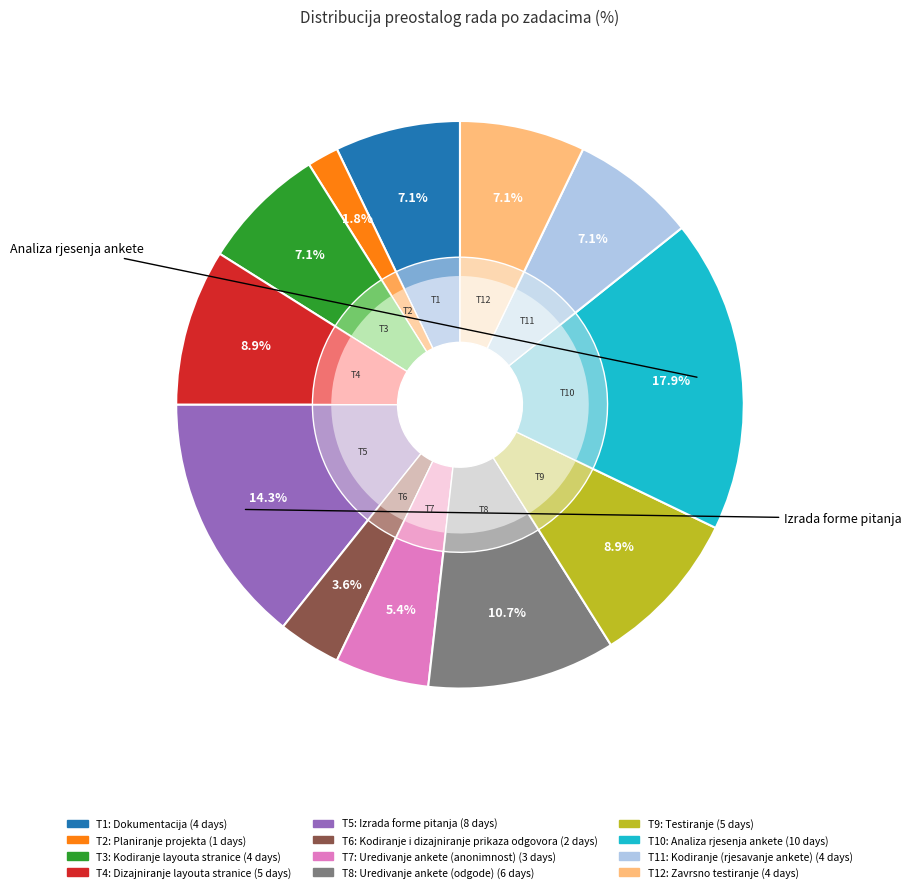

Which category has the biggest portion of the pie?

T10